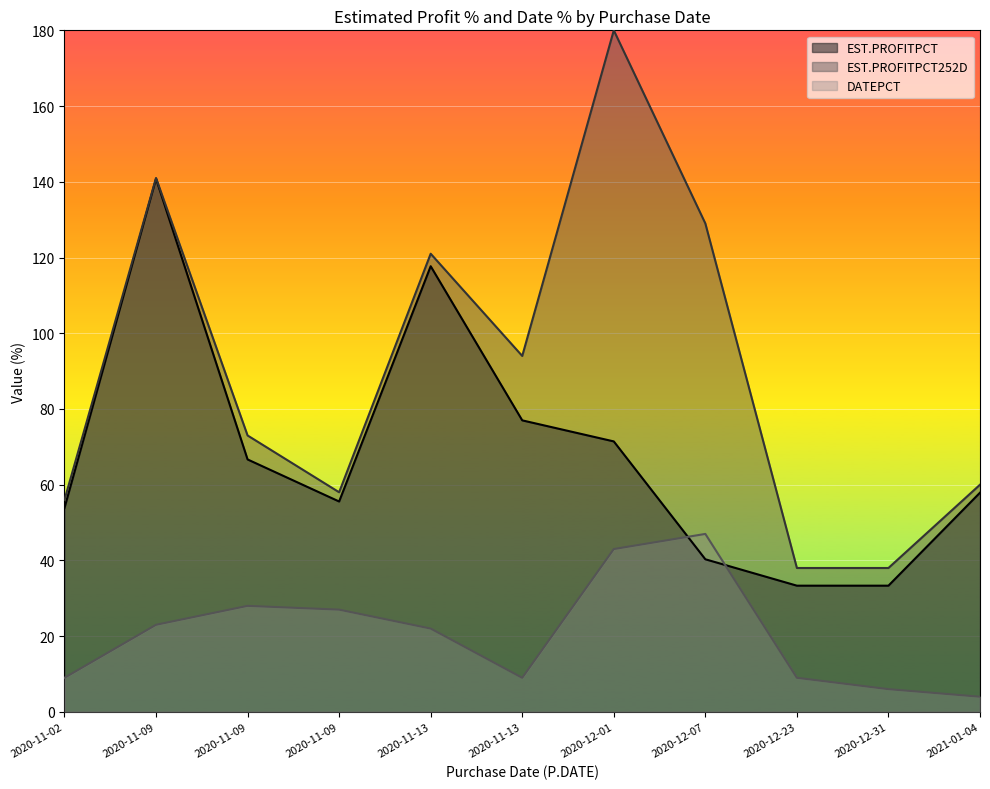

What is the average value of the DATEPCT series?

20.6